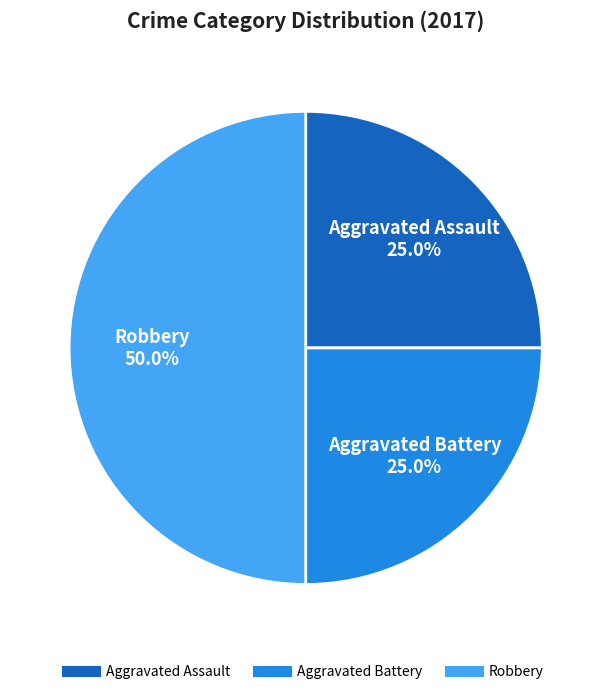

To the nearest percent, what is the difference between the largest and smallest slice percentages?

25%